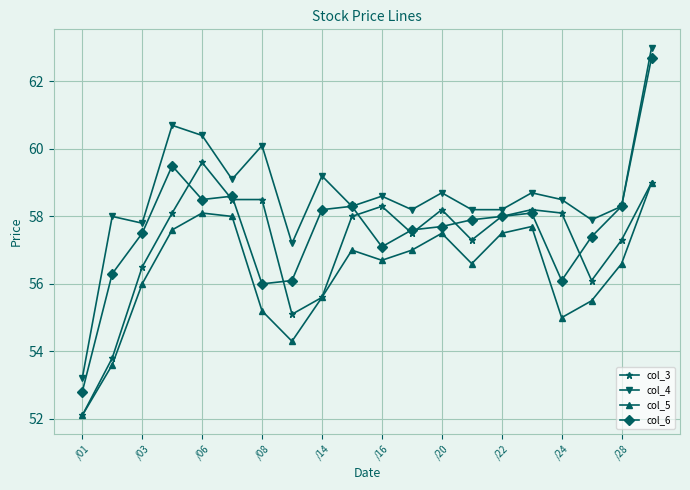

Which series has the largest total across all categories?

col_4